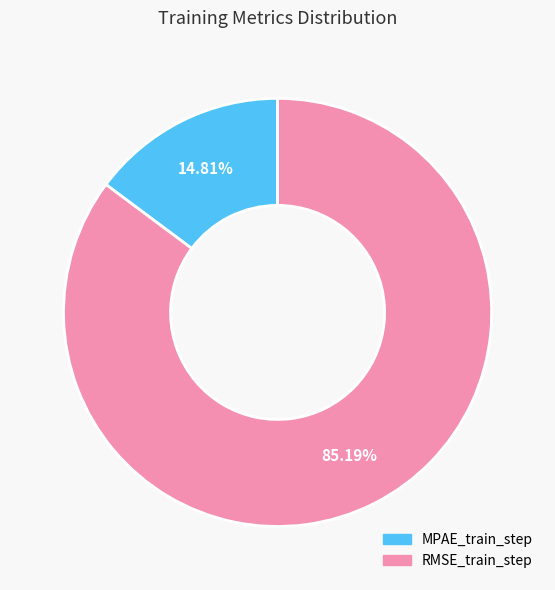

To the nearest percent, what is the average slice percentage?

50%